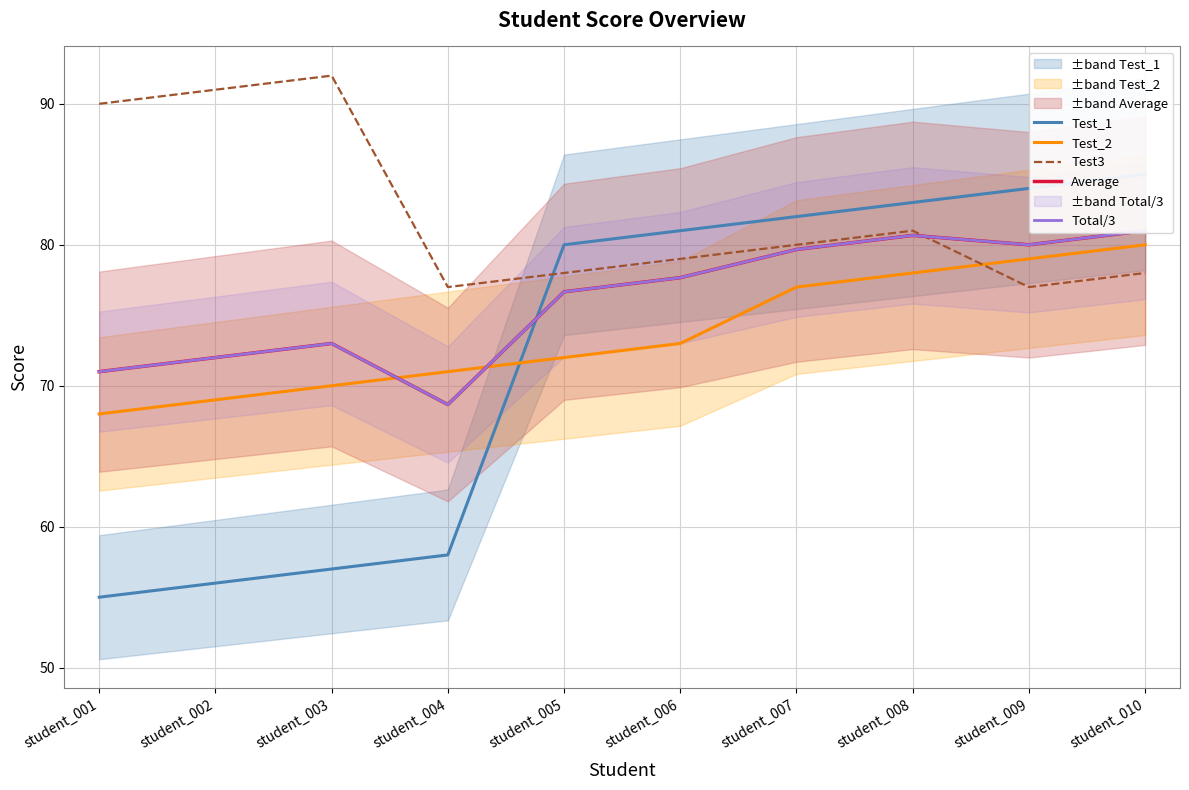

The Test_2 series shows 110.3 at student_005. True or false?

False